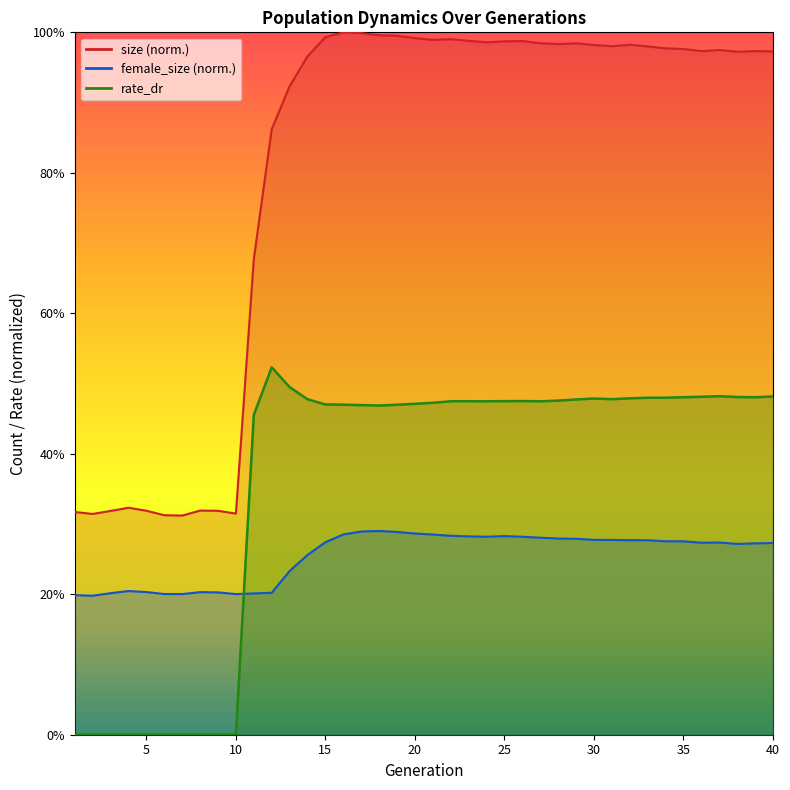

True or false: female_size and size cross at least once.

False